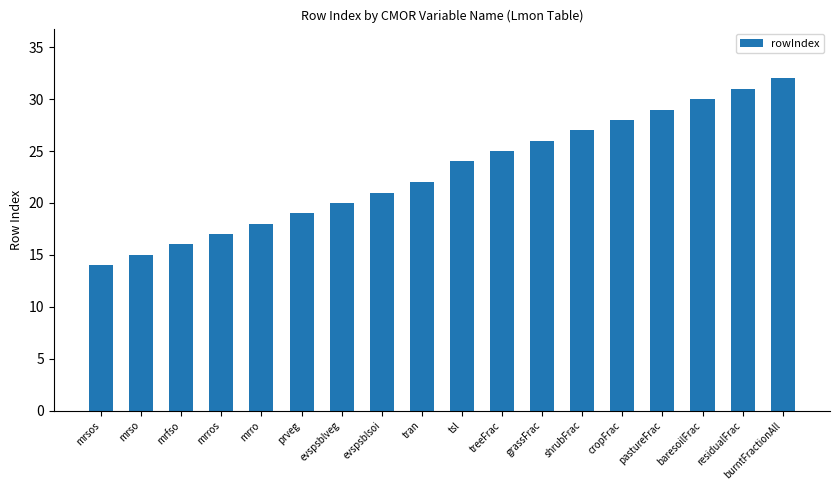

What is the difference between the values at tran and burntFractionAll?

10